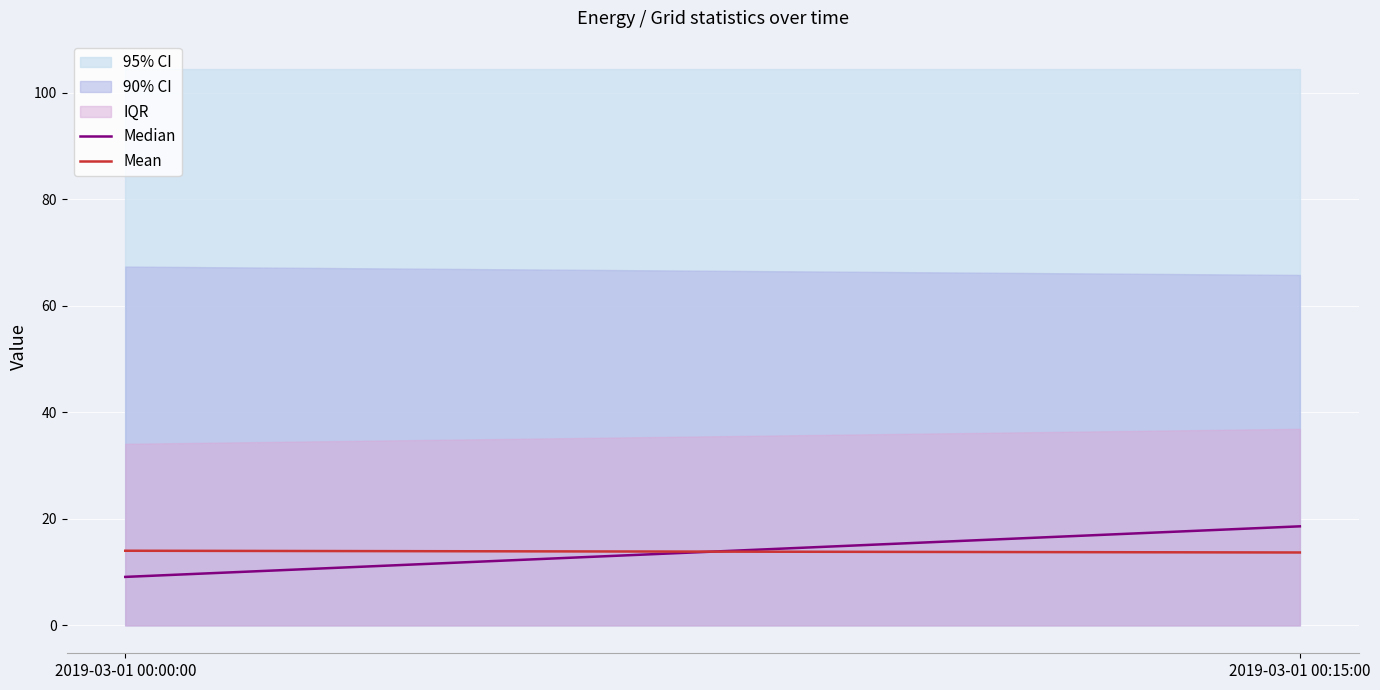

What is the highest value of the IQR series?

36.9